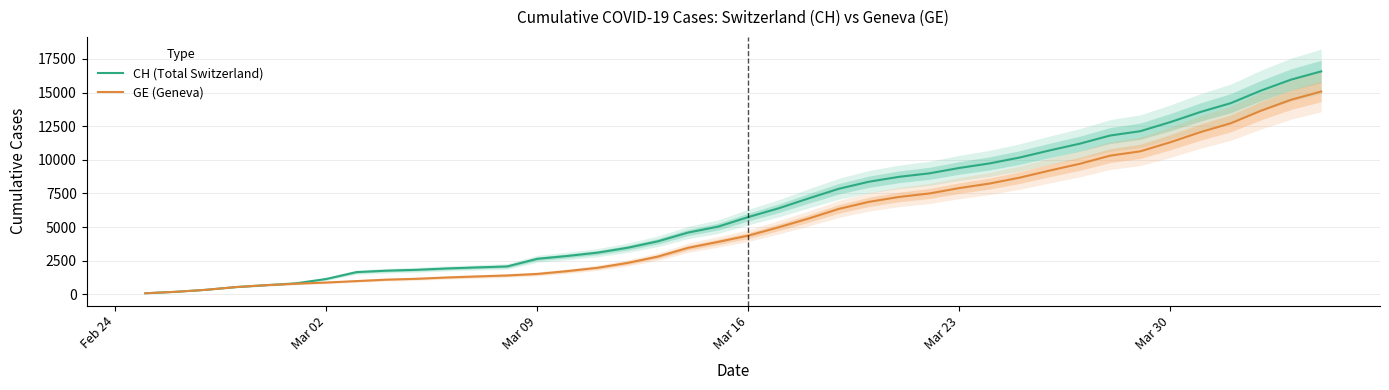

Rank the series by their maximum value, from highest to lowest.

CH (Total Switzerland), GE (Geneva)